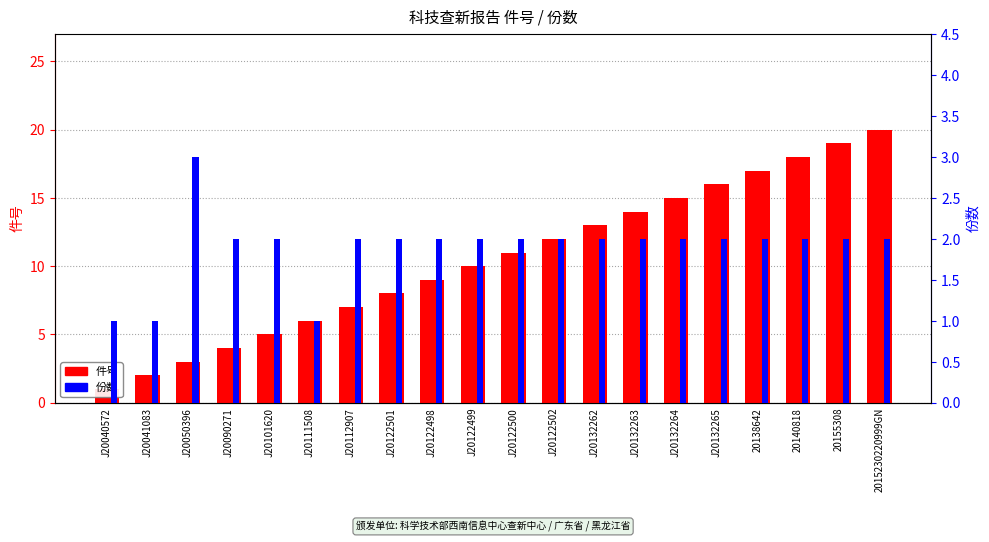

How many values in the 份数 series exceed 2?

1